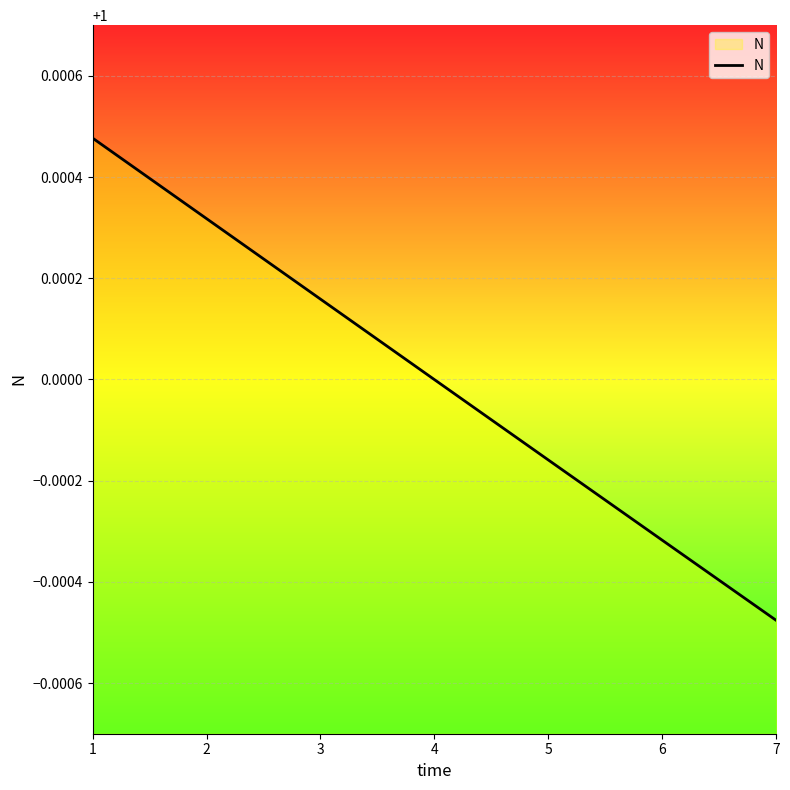

Count the number of categories in the chart.

7